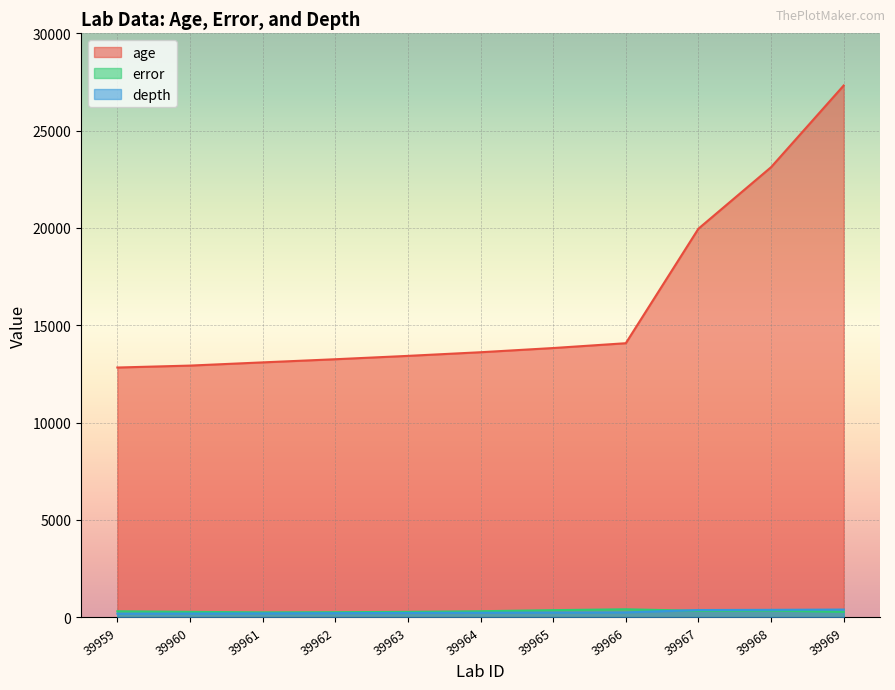

What is the difference between the maximum and minimum values in the error series?

158.5